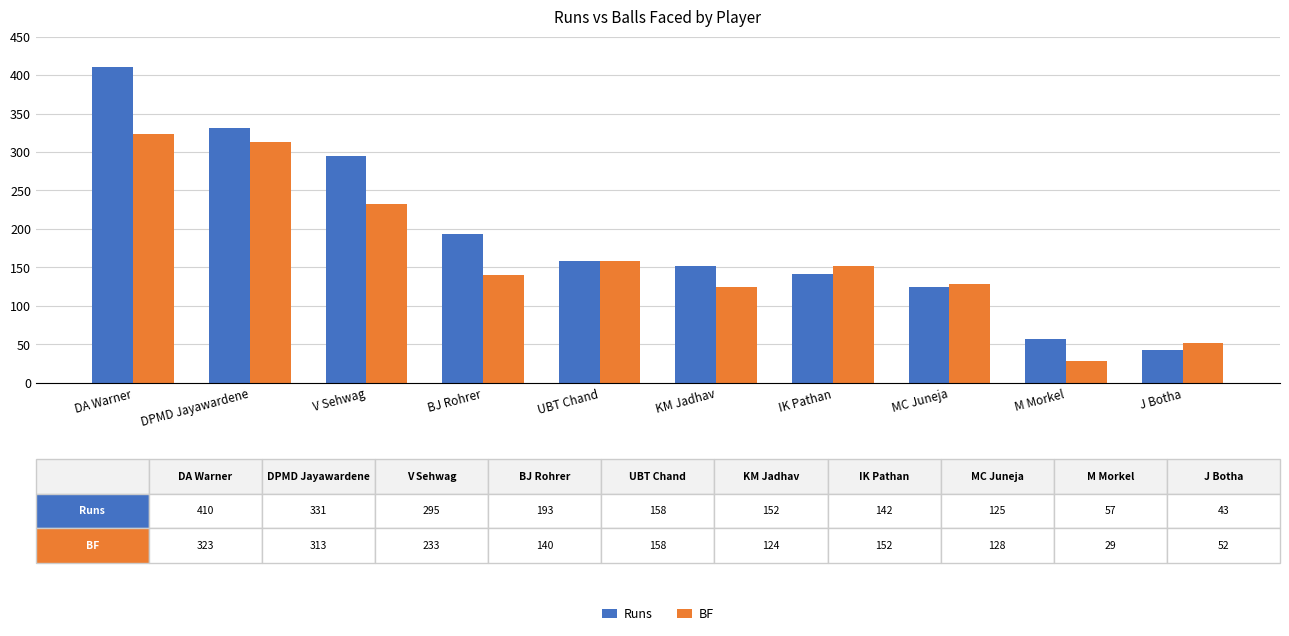

What is the total value across all series at DPMD Jayawardene?

644